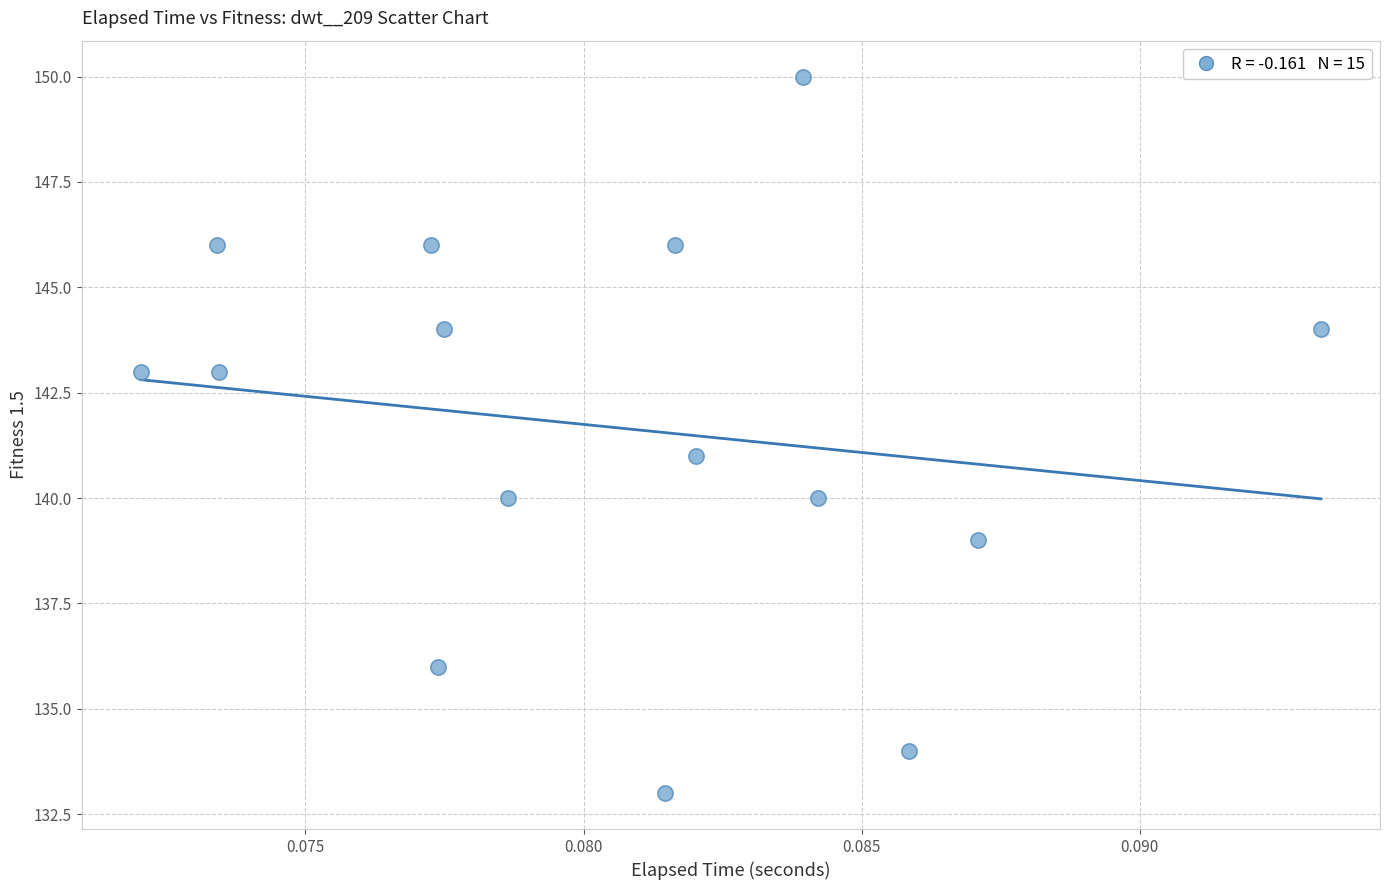

What is the range of Y values (max minus min)?

17